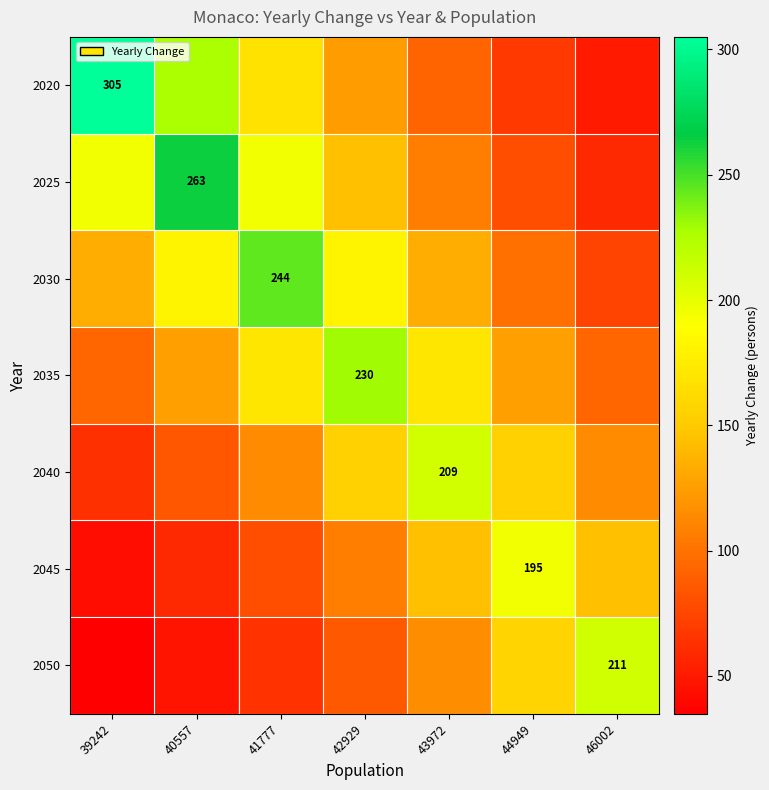

What value does the 2035 series have at 46002?

93.5